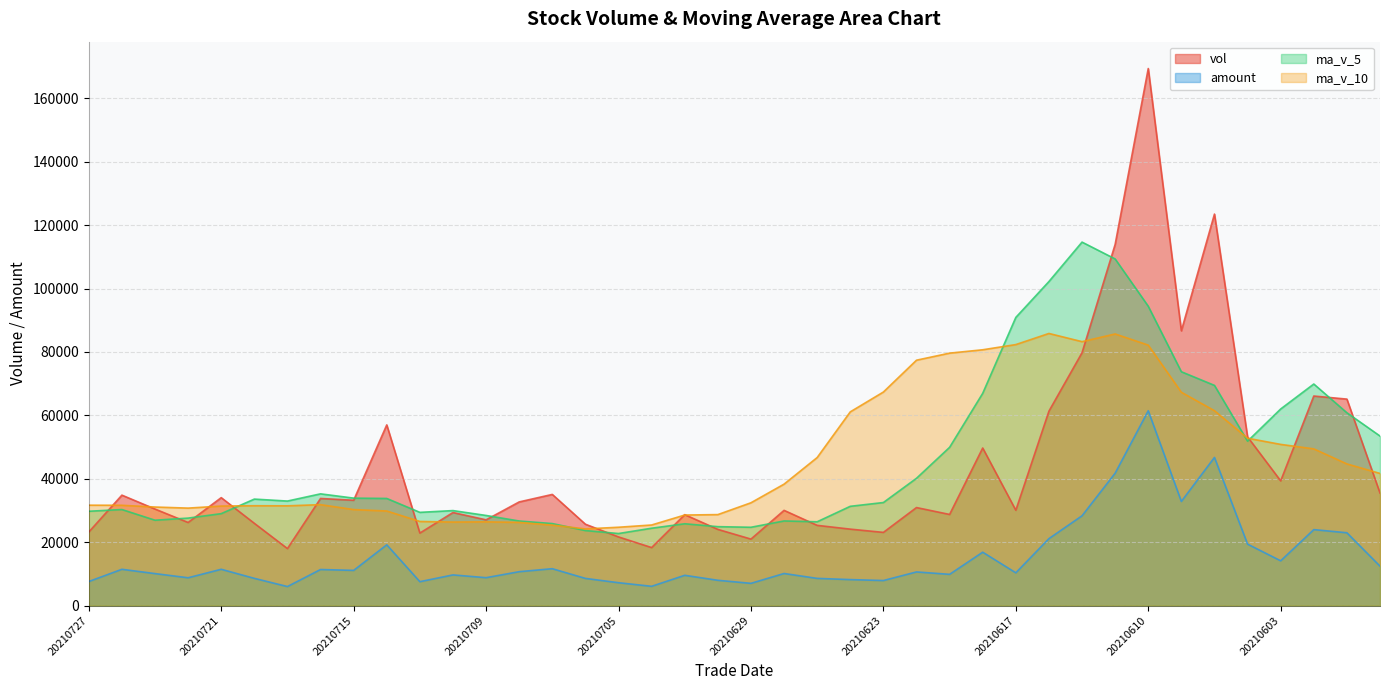

Which series has the largest total across all categories?

ma_v_10